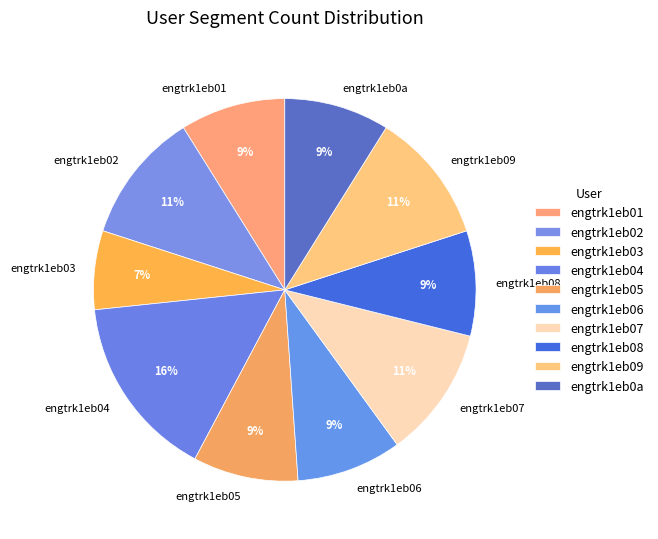

Which category has the biggest portion of the pie?

engtrk1eb04